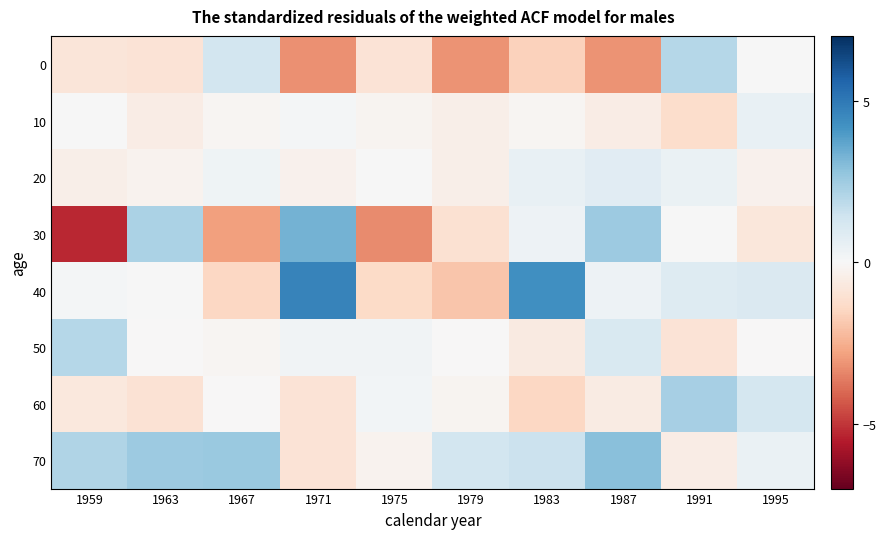

Rank the series by their maximum value, from highest to lowest.

40, 30, 70, 60, 50, 0, 20, 10